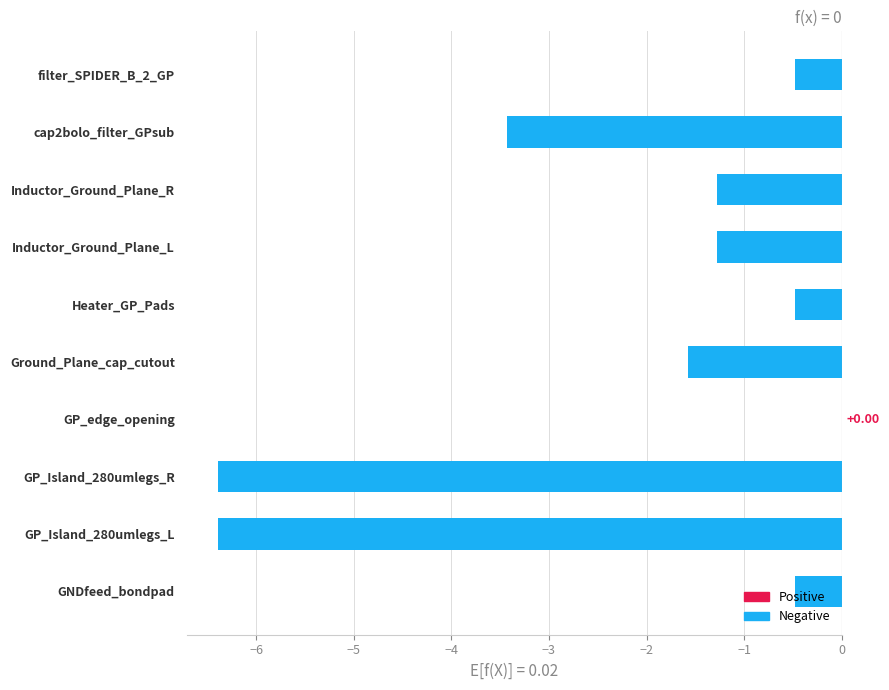

Count the number of values greater than -1.

4